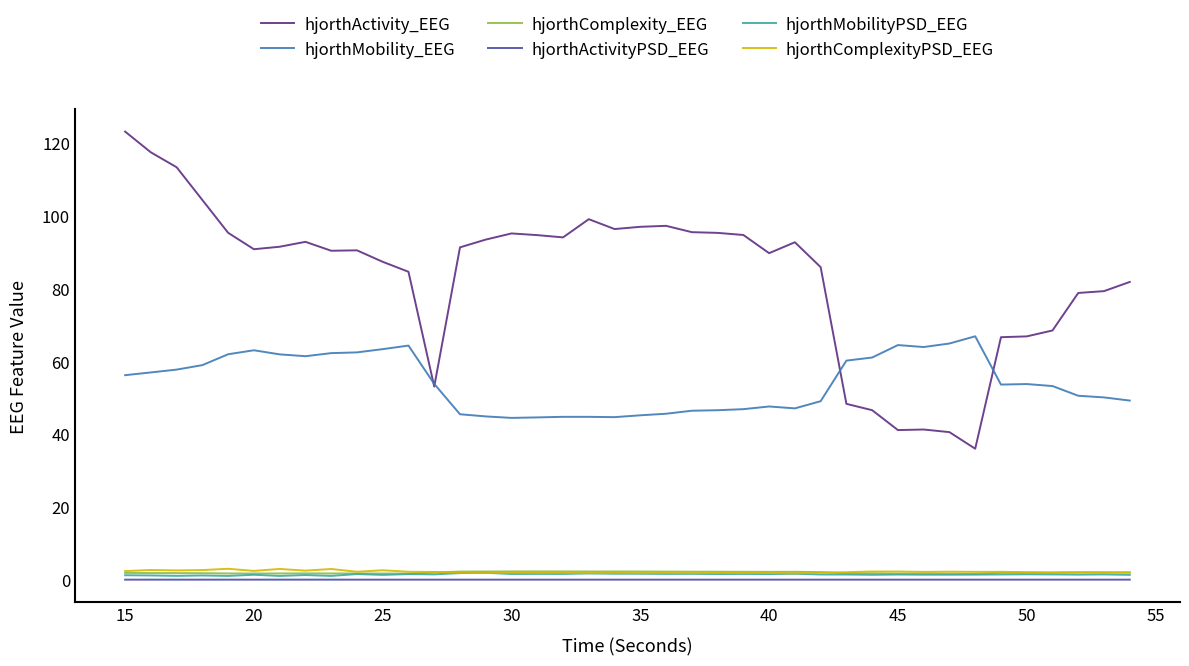

What is the maximum value shown in the chart?

123.1